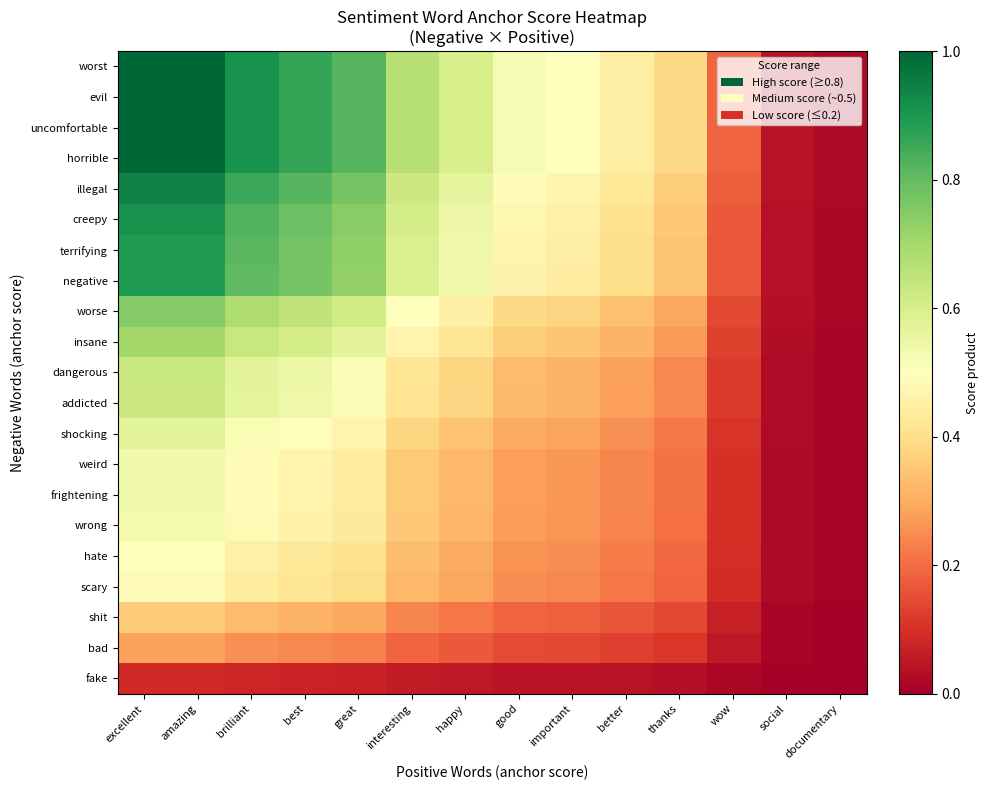

Reading left to right, transcribe all the data shown in this chart.

worst: excellent=1.0	amazing=1.0	brilliant=0.9	best=0.9	great=0.8	interesting=0.7	happy=0.6	good=0.5	important=0.5	better=0.4	thanks=0.4	wow=0.2	social=0.0	documentary=0.0
evil: excellent=1.0	amazing=1.0	brilliant=0.9	best=0.9	great=0.8	interesting=0.7	happy=0.6	good=0.5	important=0.5	better=0.4	thanks=0.4	wow=0.2	social=0.0	documentary=0.0
uncomfortable: excellent=1.0	amazing=1.0	brilliant=0.9	best=0.9	great=0.8	interesting=0.7	happy=0.6	good=0.5	important=0.5	better=0.4	thanks=0.4	wow=0.2	social=0.0	documentary=0.0
horrible: excellent=1.0	amazing=1.0	brilliant=0.9	best=0.9	great=0.8	interesting=0.7	happy=0.6	good=0.5	important=0.5	better=0.4	thanks=0.4	wow=0.2	social=0.0	documentary=0.0
illegal: excellent=0.9	amazing=0.9	brilliant=0.9	best=0.8	great=0.8	interesting=0.6	happy=0.6	good=0.5	important=0.5	better=0.4	thanks=0.4	wow=0.2	social=0.0	documentary=0.0
creepy: excellent=0.9	amazing=0.9	brilliant=0.8	best=0.8	great=0.7	interesting=0.6	happy=0.5	good=0.5	important=0.5	better=0.4	thanks=0.4	wow=0.2	social=0.0	documentary=0.0
terrifying: excellent=0.9	amazing=0.9	brilliant=0.8	best=0.8	great=0.7	interesting=0.6	happy=0.5	good=0.5	important=0.4	better=0.4	thanks=0.3	wow=0.2	social=0.0	documentary=0.0
negative: excellent=0.9	amazing=0.9	brilliant=0.8	best=0.8	great=0.7	interesting=0.6	happy=0.5	good=0.5	important=0.4	better=0.4	thanks=0.3	wow=0.2	social=0.0	documentary=0.0
worse: excellent=0.8	amazing=0.8	brilliant=0.7	best=0.7	great=0.6	interesting=0.5	happy=0.4	good=0.4	important=0.4	better=0.3	thanks=0.3	wow=0.1	social=0.0	documentary=0.0
insane: excellent=0.7	amazing=0.7	brilliant=0.6	best=0.6	great=0.6	interesting=0.5	happy=0.4	good=0.4	important=0.3	better=0.3	thanks=0.3	wow=0.1	social=0.0	documentary=0.0
dangerous: excellent=0.6	amazing=0.6	brilliant=0.6	best=0.5	great=0.5	interesting=0.4	happy=0.4	good=0.3	important=0.3	better=0.3	thanks=0.2	wow=0.1	social=0.0	documentary=0.0
addicted: excellent=0.6	amazing=0.6	brilliant=0.6	best=0.5	great=0.5	interesting=0.4	happy=0.4	good=0.3	important=0.3	better=0.3	thanks=0.2	wow=0.1	social=0.0	documentary=0.0
shocking: excellent=0.6	amazing=0.6	brilliant=0.5	best=0.5	great=0.5	interesting=0.4	happy=0.3	good=0.3	important=0.3	better=0.3	thanks=0.2	wow=0.1	social=0.0	documentary=0.0
weird: excellent=0.5	amazing=0.5	brilliant=0.5	best=0.5	great=0.4	interesting=0.4	happy=0.3	good=0.3	important=0.3	better=0.2	thanks=0.2	wow=0.1	social=0.0	documentary=0.0
frightening: excellent=0.5	amazing=0.5	brilliant=0.5	best=0.5	great=0.4	interesting=0.4	happy=0.3	good=0.3	important=0.3	better=0.2	thanks=0.2	wow=0.1	social=0.0	documentary=0.0
wrong: excellent=0.5	amazing=0.5	brilliant=0.5	best=0.5	great=0.4	interesting=0.4	happy=0.3	good=0.3	important=0.3	better=0.2	thanks=0.2	wow=0.1	social=0.0	documentary=0.0
hate: excellent=0.5	amazing=0.5	brilliant=0.5	best=0.4	great=0.4	interesting=0.3	happy=0.3	good=0.3	important=0.2	better=0.2	thanks=0.2	wow=0.1	social=0.0	documentary=0.0
scary: excellent=0.5	amazing=0.5	brilliant=0.4	best=0.4	great=0.4	interesting=0.3	happy=0.3	good=0.3	important=0.2	better=0.2	thanks=0.2	wow=0.1	social=0.0	documentary=0.0
shit: excellent=0.4	amazing=0.4	brilliant=0.3	best=0.3	great=0.3	interesting=0.2	happy=0.2	good=0.2	important=0.2	better=0.2	thanks=0.1	wow=0.1	social=0.0	documentary=0.0
bad: excellent=0.3	amazing=0.3	brilliant=0.3	best=0.2	great=0.2	interesting=0.2	happy=0.2	good=0.1	important=0.1	better=0.1	thanks=0.1	wow=0.1	social=0.0	documentary=0.0
fake: excellent=0.1	amazing=0.1	brilliant=0.1	best=0.1	great=0.1	interesting=0.1	happy=0.1	good=0.0	important=0.0	better=0.0	thanks=0.0	wow=0.0	social=0.0	documentary=0.0